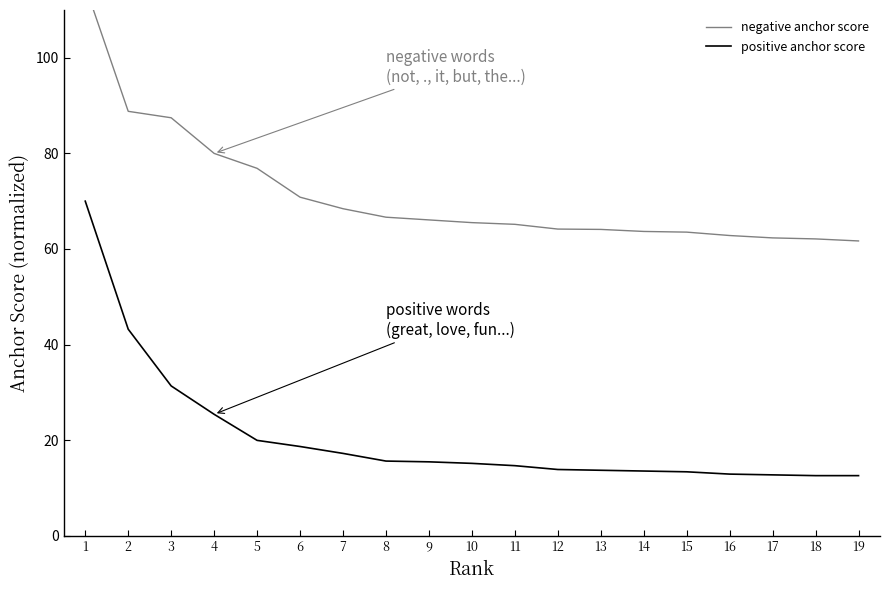

What is the difference between the maximum and minimum values in the positive anchor score series?

57.4